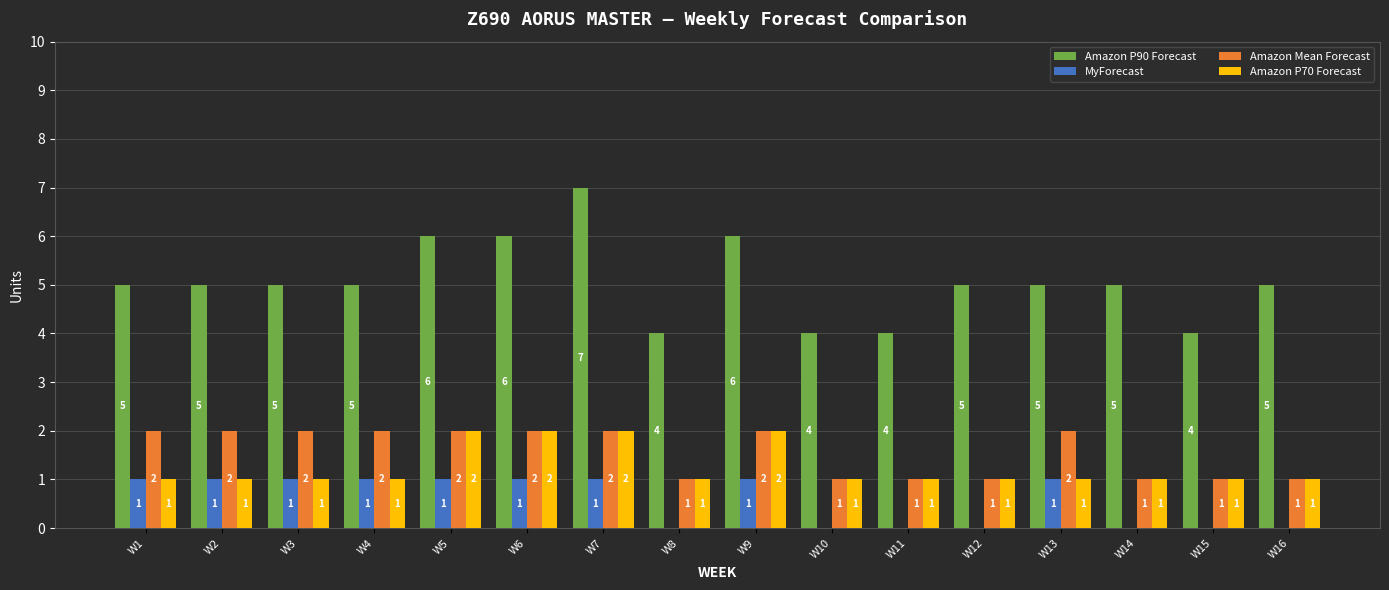

What is the average value of the Amazon P90 Forecast series?

5